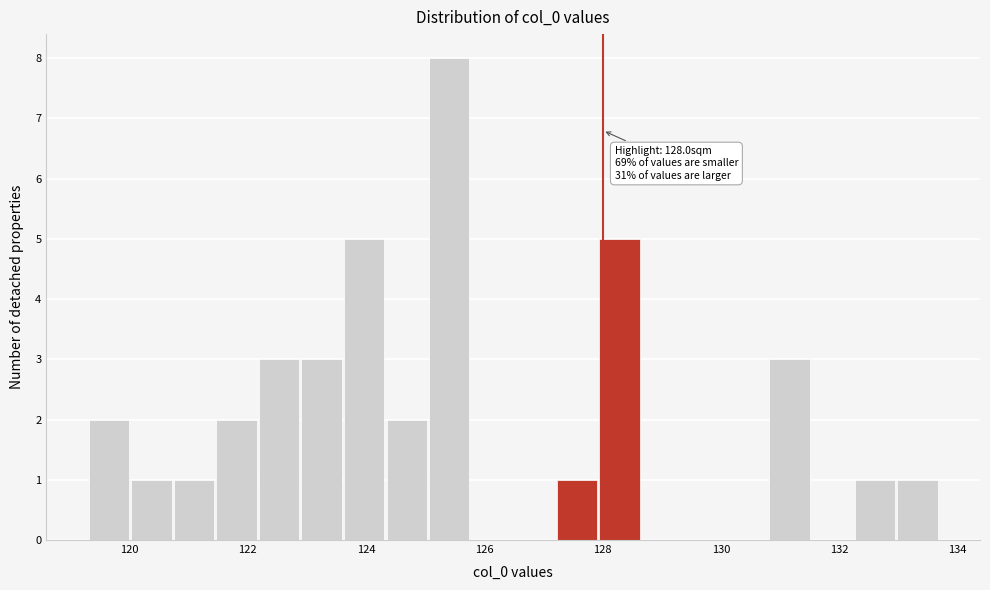

Around what value on the x-axis is the tallest bar? Give the approximate position of its centre, as read against the axis.

125.4